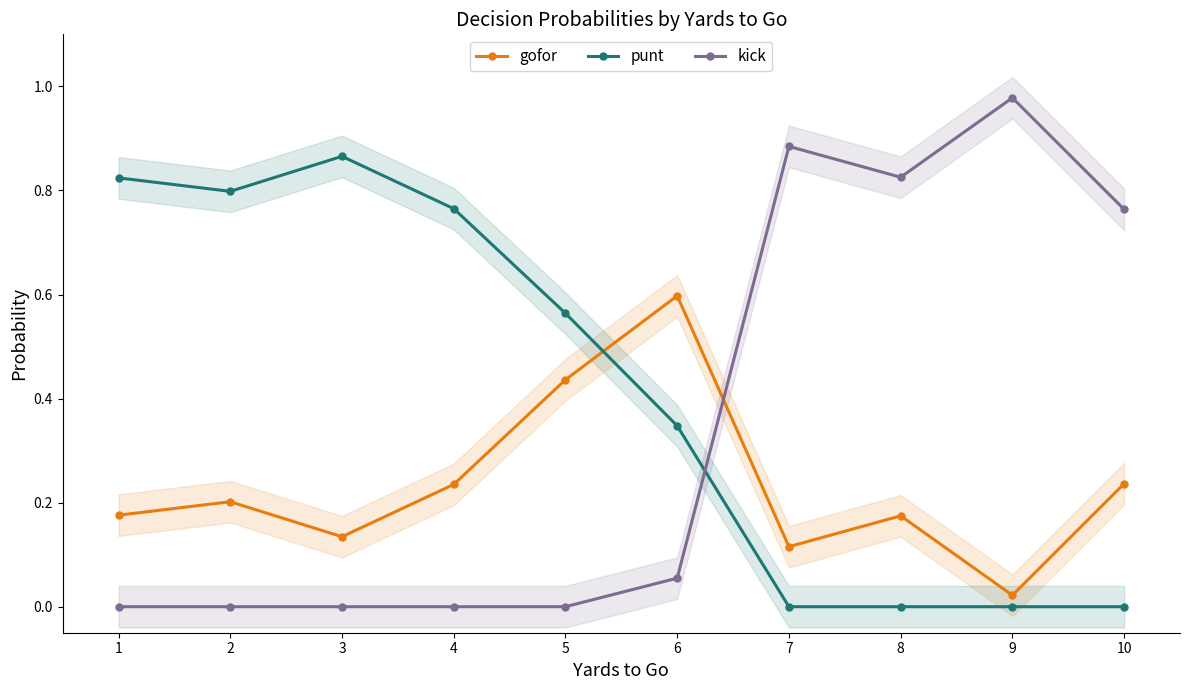

What value does the gofor series have at 4?

0.2